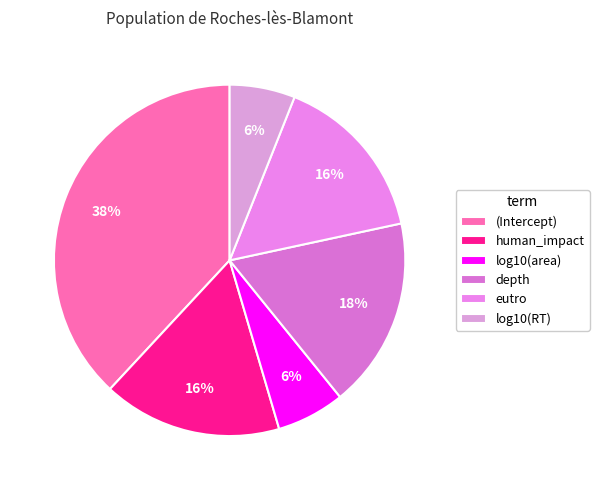

Between depth and (Intercept), which is larger?

(Intercept)